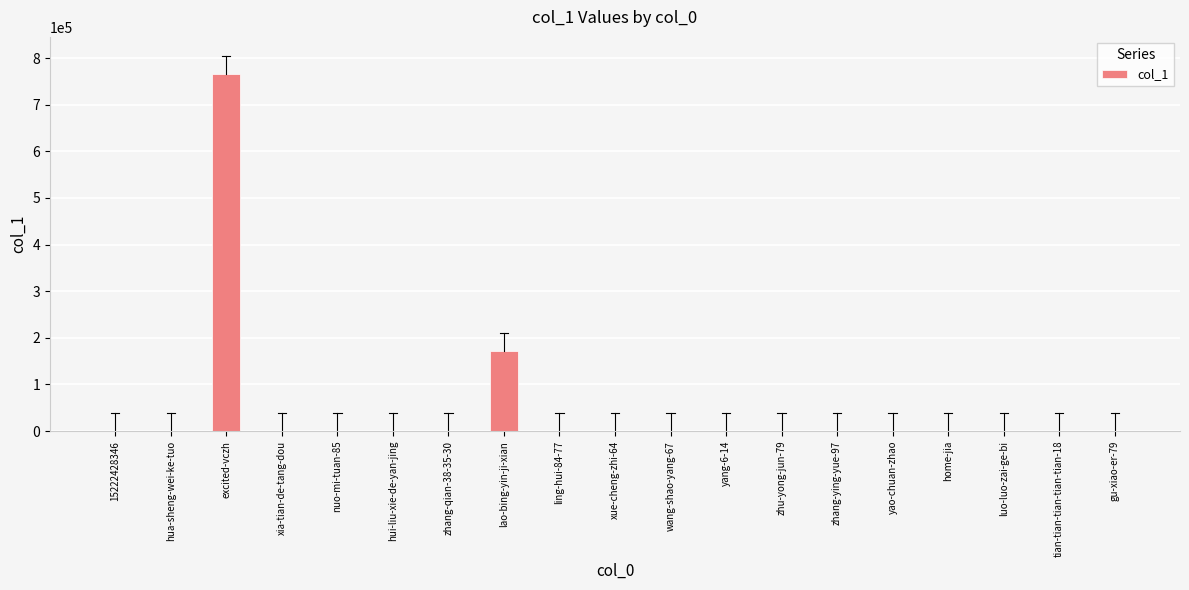

What is the greatest value displayed?

766972